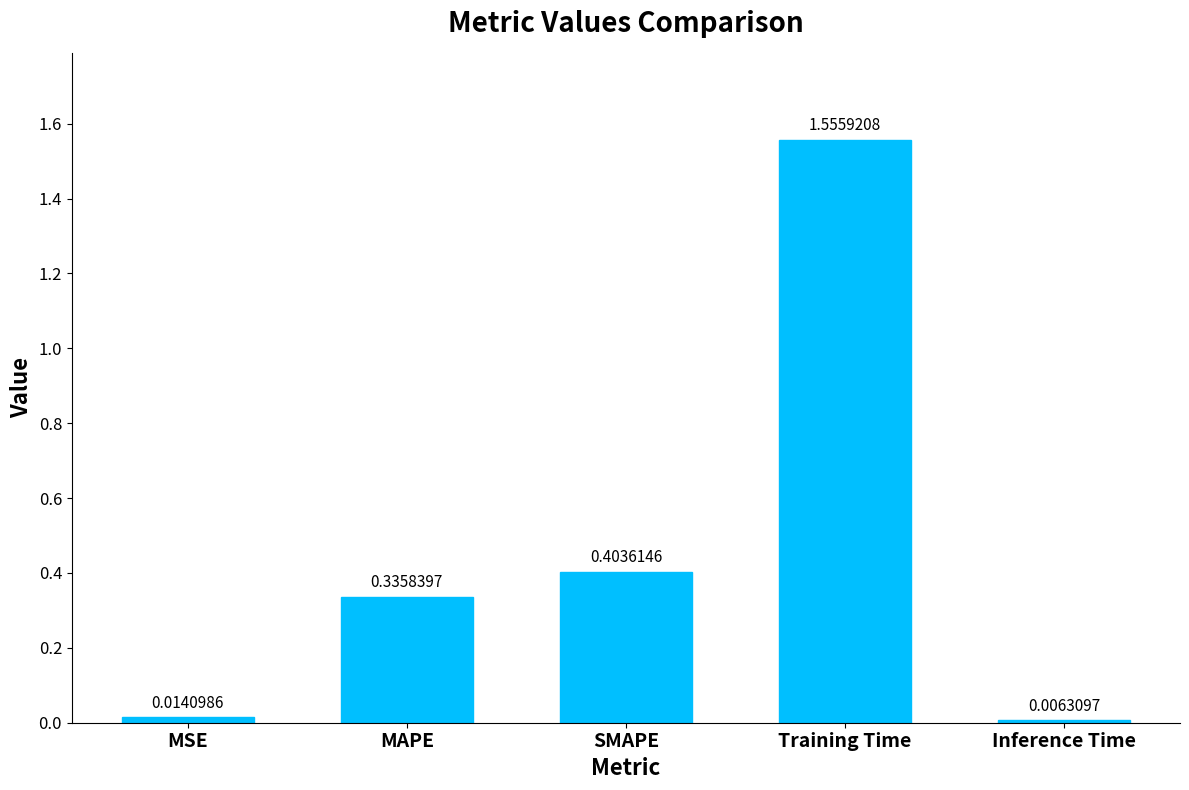

Rank the categories by value from lowest to highest.

Inference Time, MSE, MAPE, SMAPE, Training Time